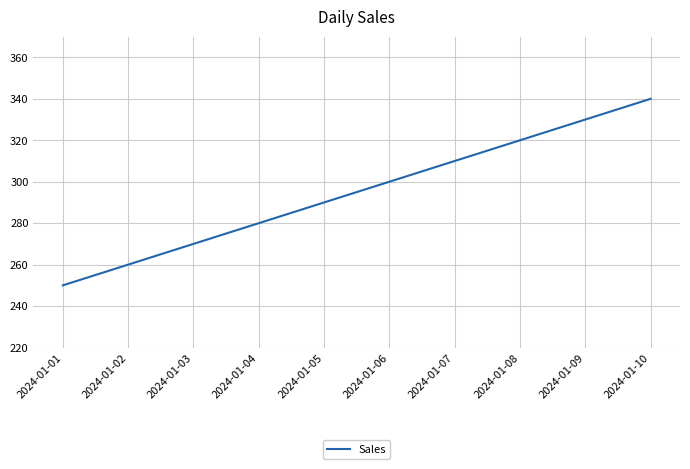

Is this an area chart (filled region under the line)?

No